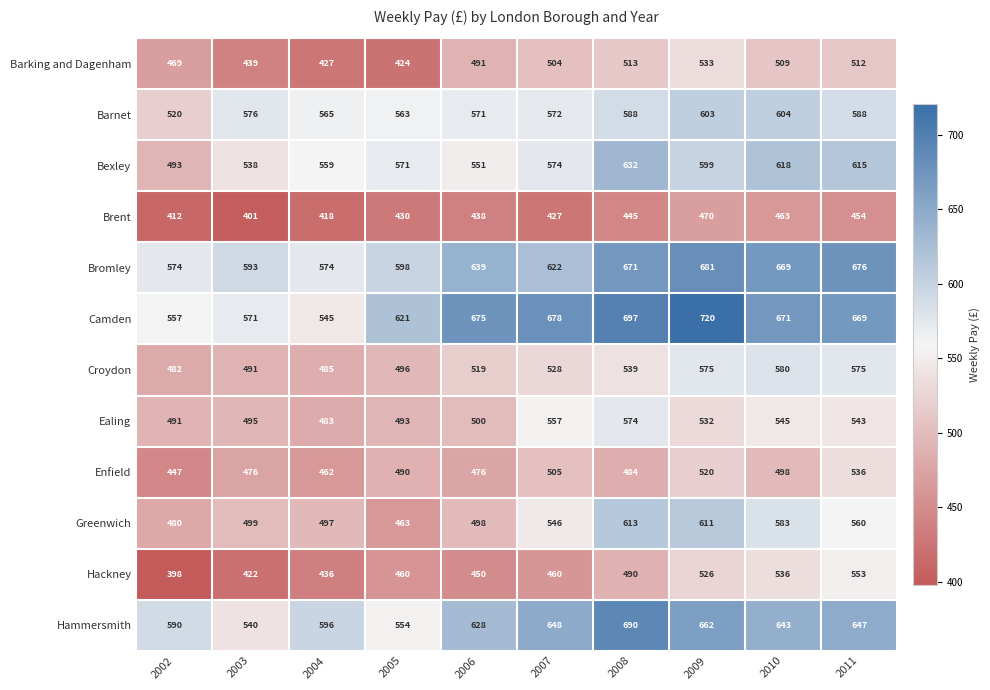

What is the average value of the Barnet series?

575